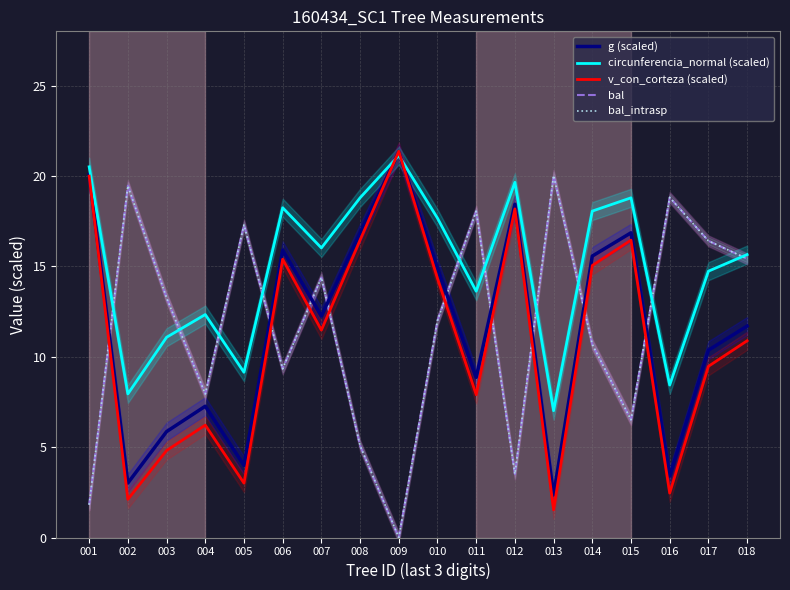

How many times do bal and circunferencia_normal (scaled) cross each other?

10